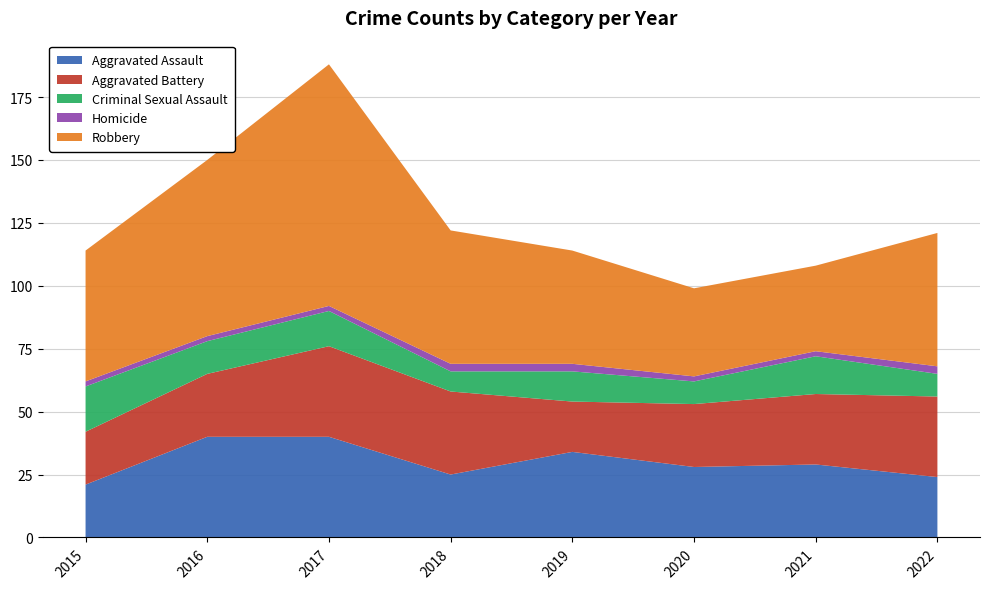

Reading right to left, what are all the values shown in this chart?

Aggravated Assault: 24	29	28	34	25	40	40	21
Aggravated Battery: 32	28	25	20	33	36	25	21
Criminal Sexual Assault: 9	15	9	12	8	14	13	18
Homicide: 3	2	2	3	3	2	2	2
Robbery: 53	34	35	45	53	96	70	52